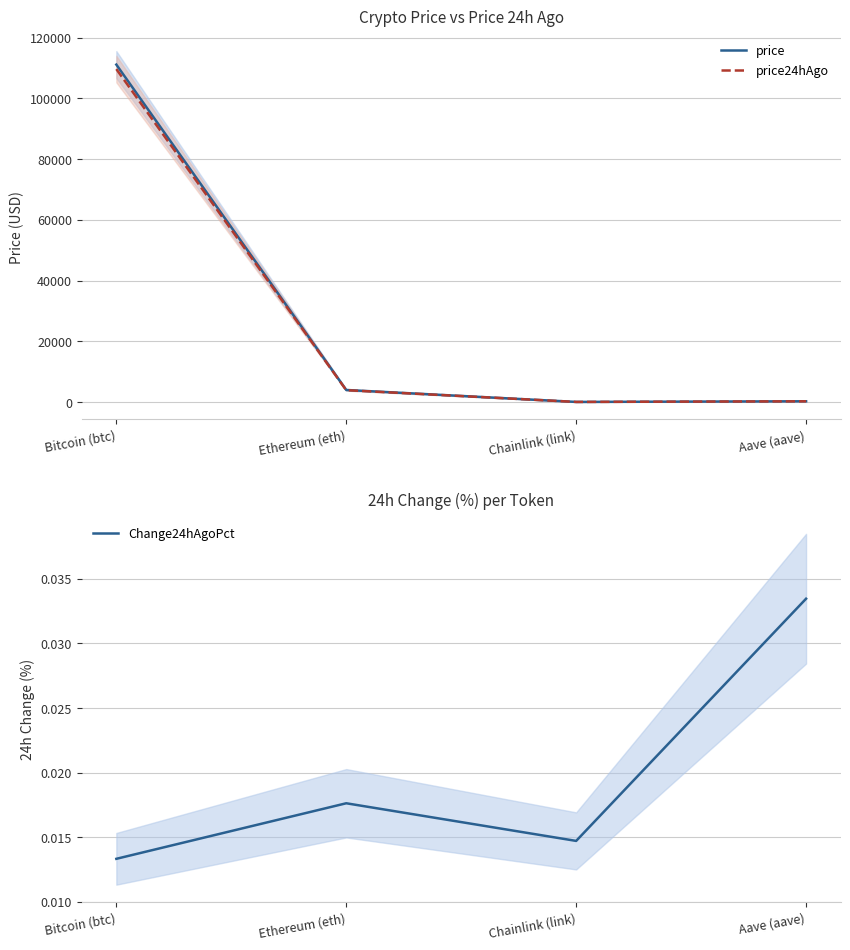

Does the chart display data point markers on the line(s)?

No